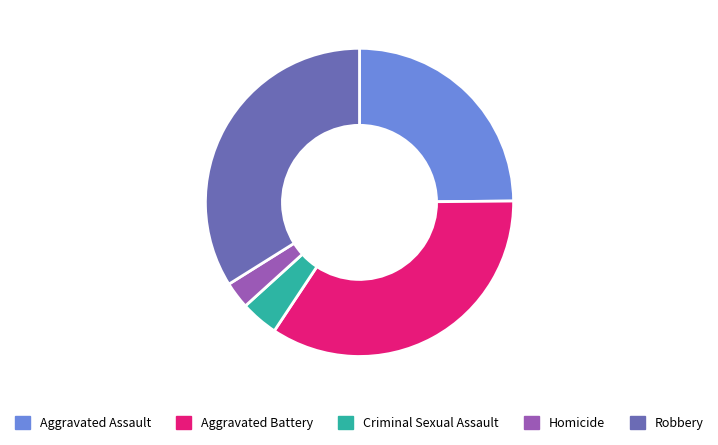

What is the ratio of the value at Aggravated Battery to the value at Criminal Sexual Assault?

8.7